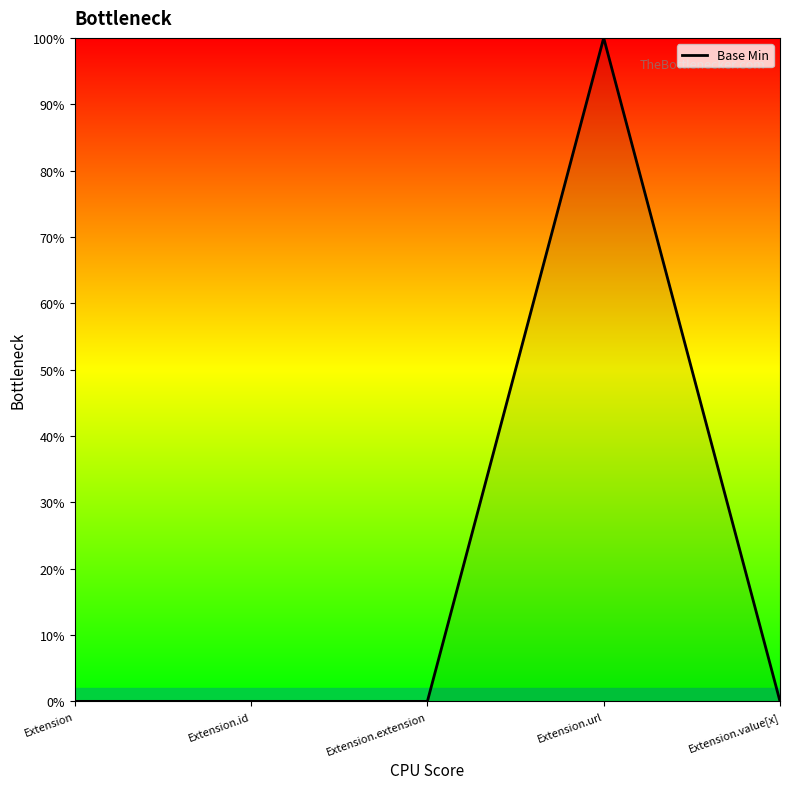

Count the values in the range 0 to 1.

5